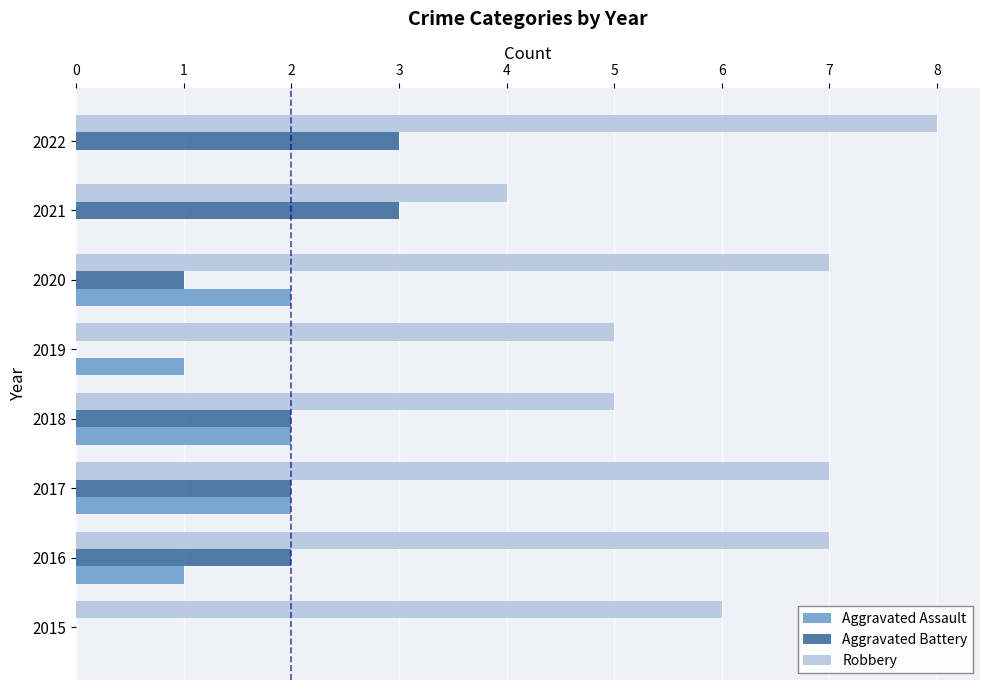

What is the average value of the Aggravated Assault series?

1